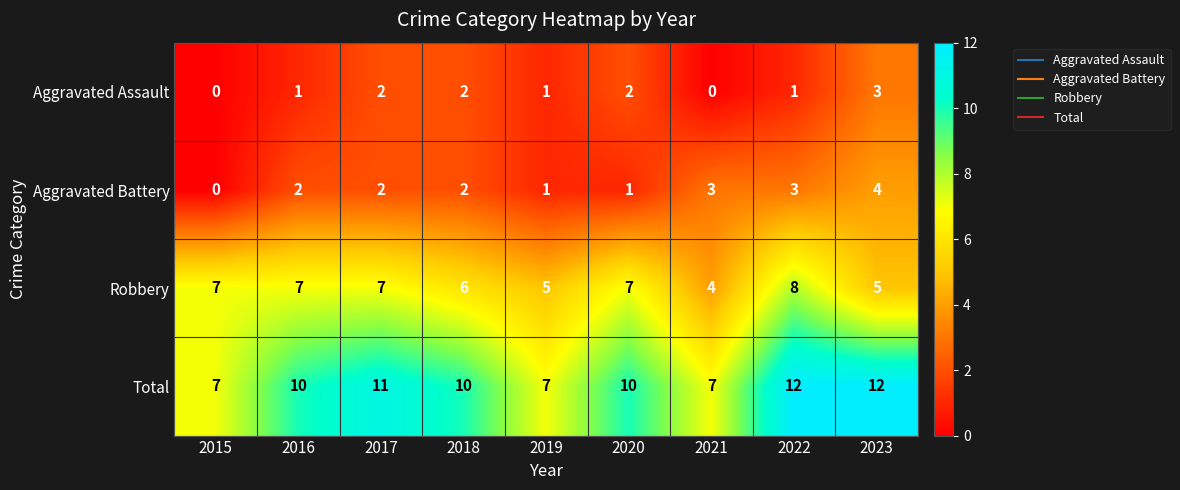

Which series has the widest spread of values?

Total